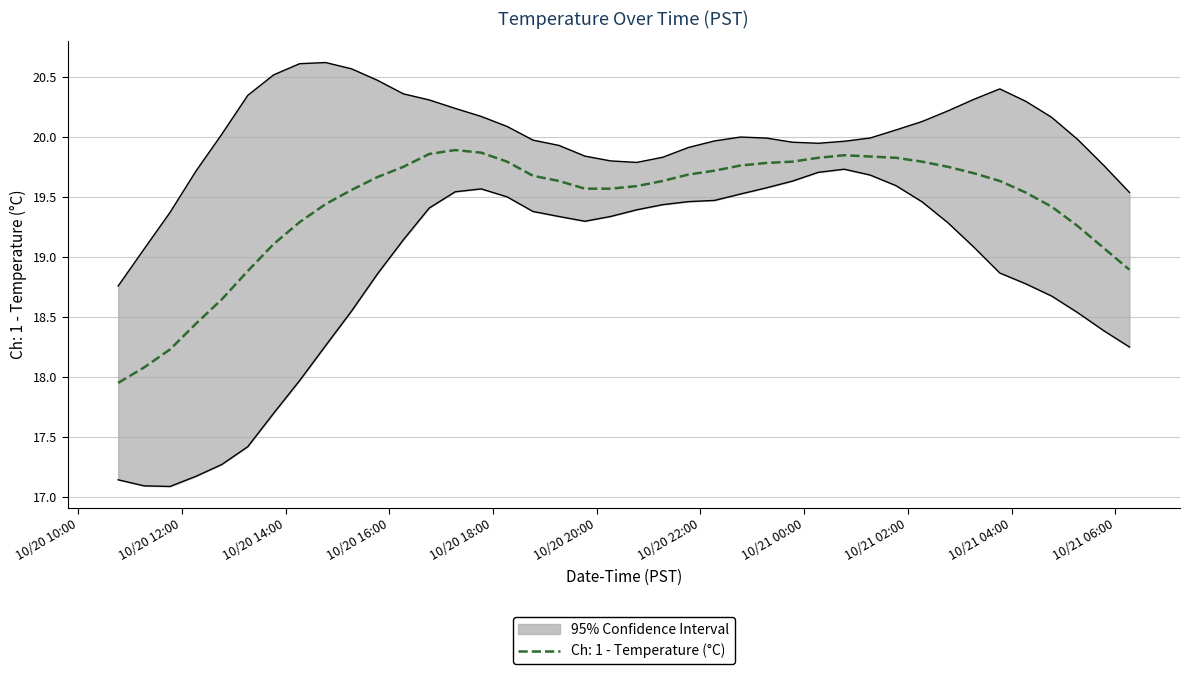

What is the minimum value shown in the chart?

18.0